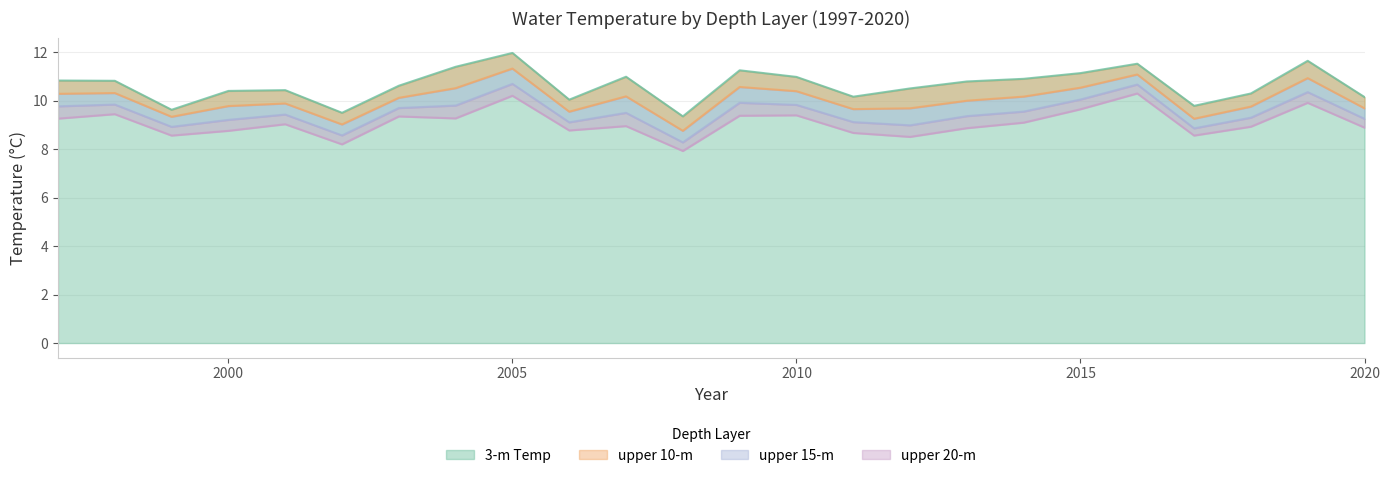

At which category is the sum across all series the highest?

2005